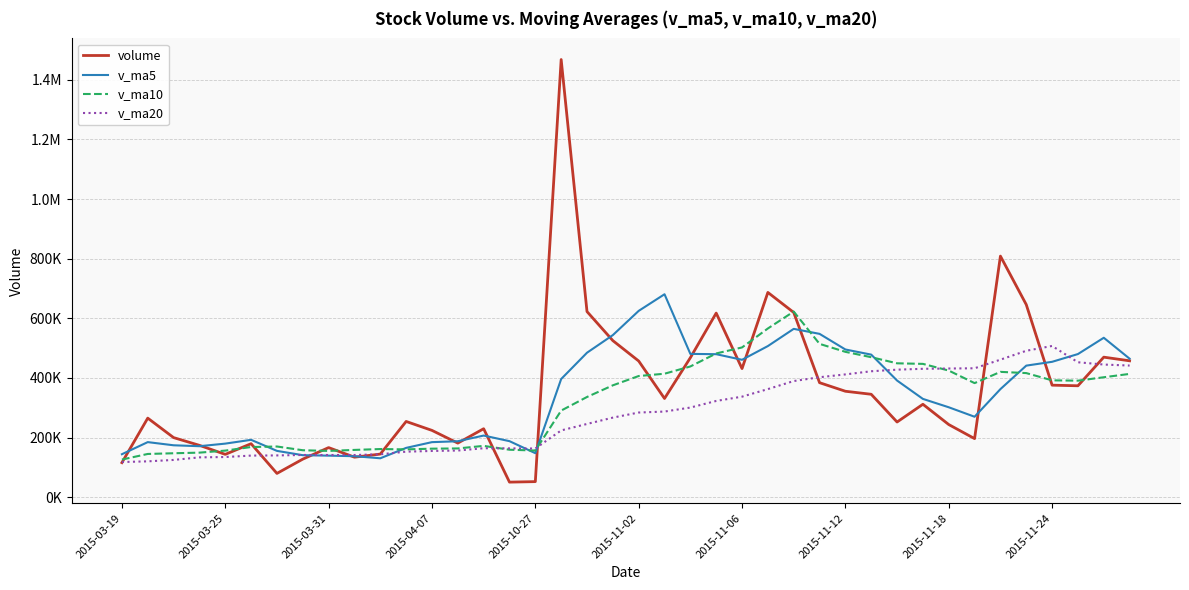

At which label does v_ma20 reach its minimum?

2015-03-19